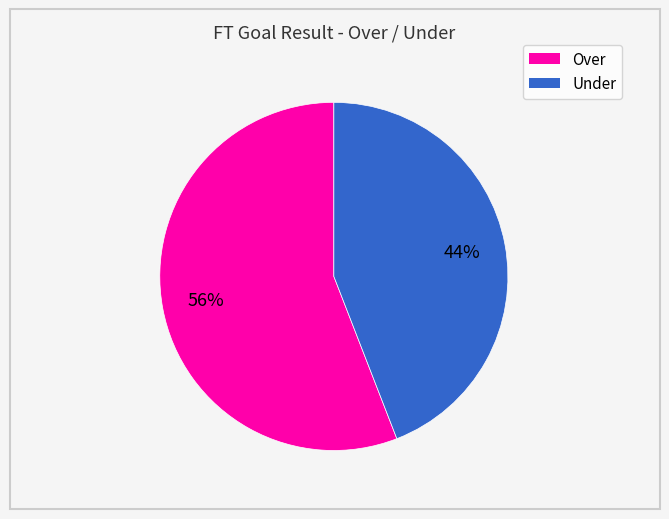

To the nearest percent, what is the average slice percentage?

50%